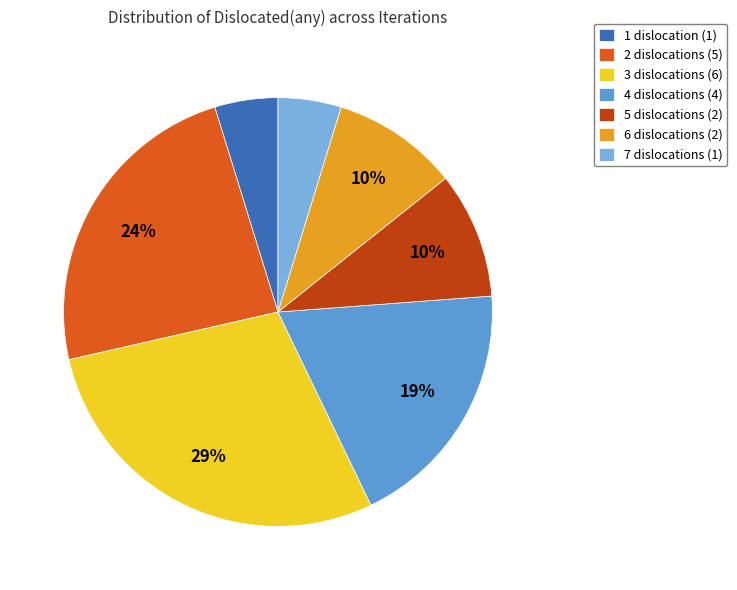

Does any single category account for the majority?

No